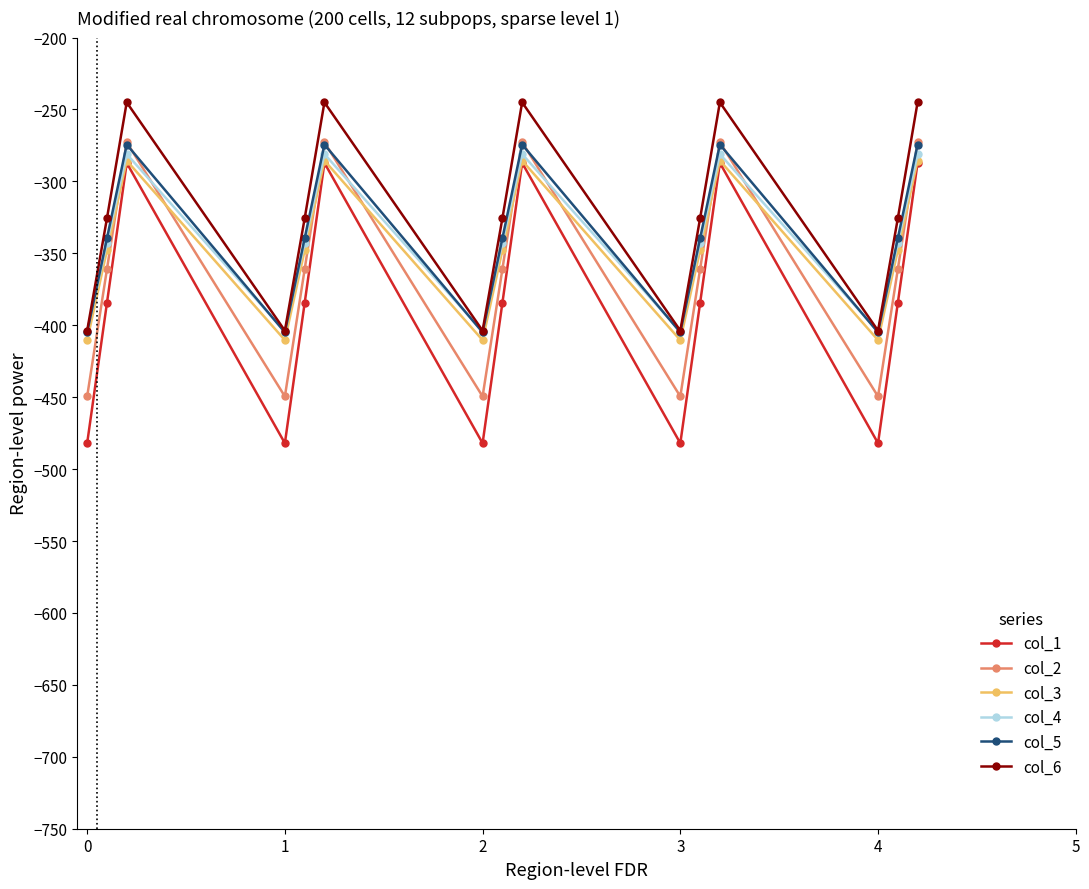

What is the sum of all col_1 values?

-5768.3